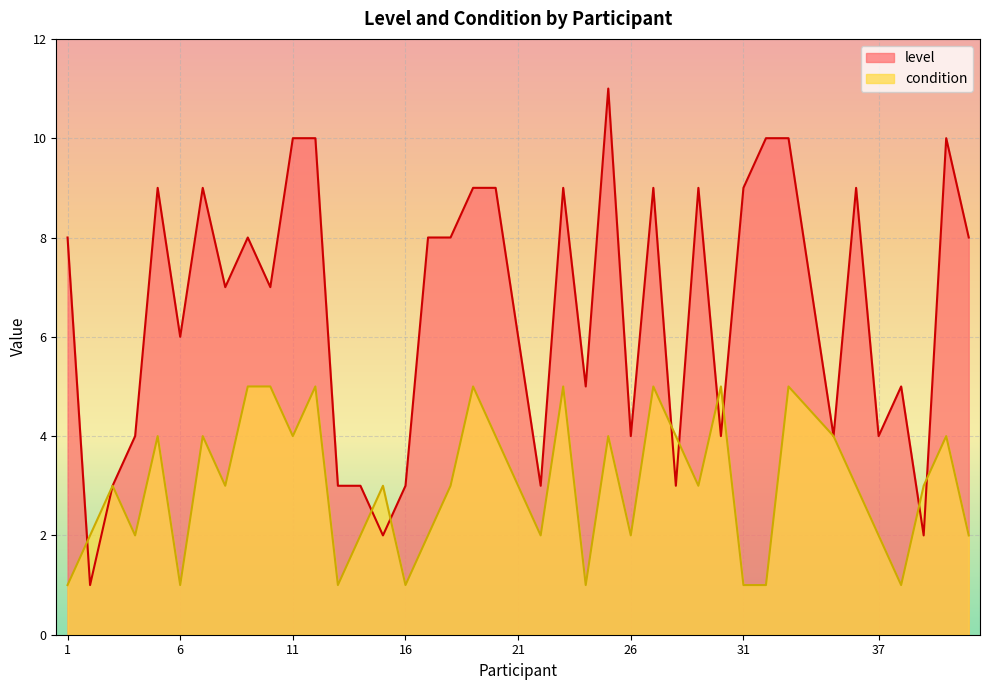

How many interior local valleys does the condition series have?

11